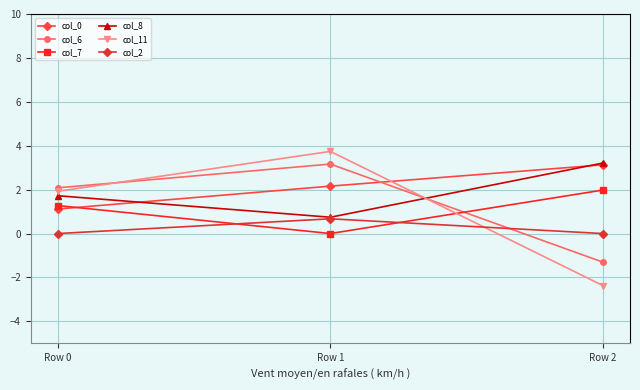

The value of col_2 at Row 0 is 0.0. True or false?

True